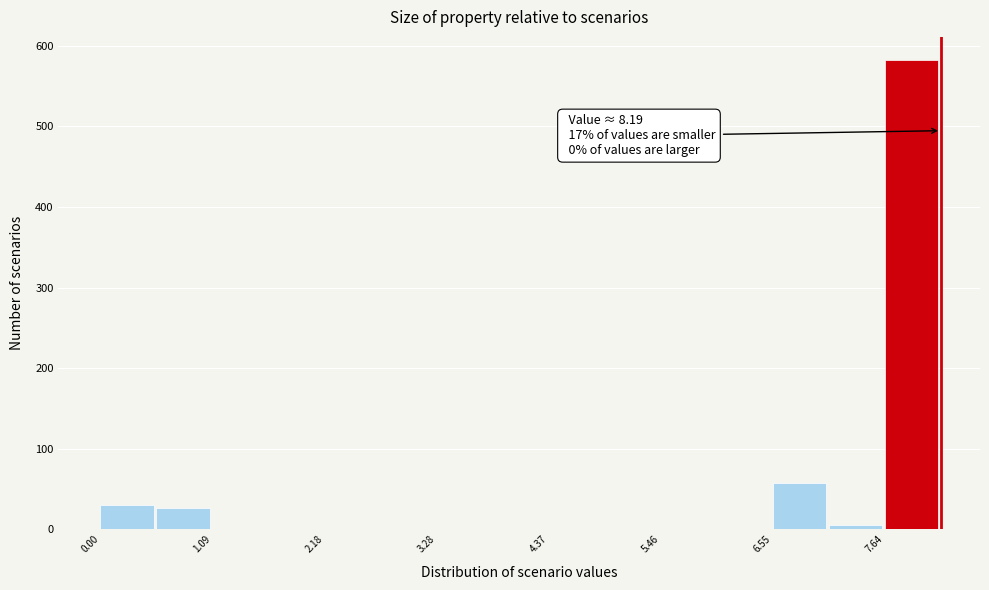

Around what value on the x-axis is the tallest bar? Give the approximate position of its centre, as read against the axis.

8.0